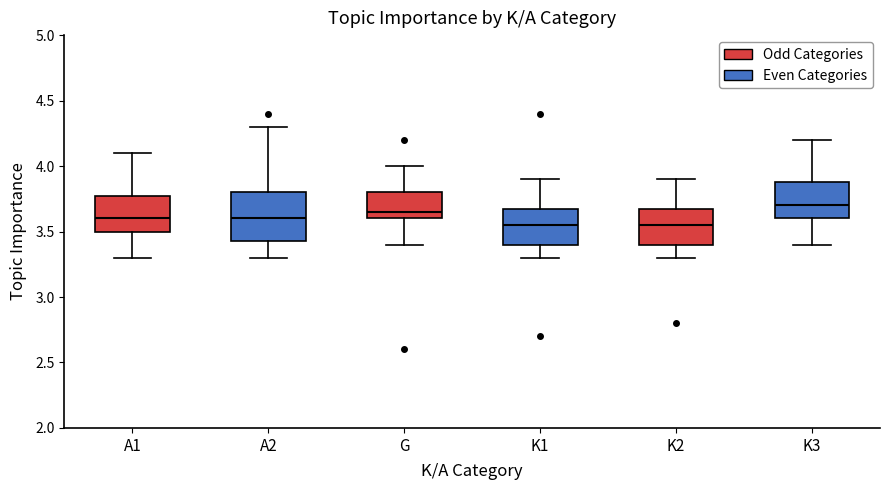

Which box is the tallest, from its lower edge to its upper edge?

A2